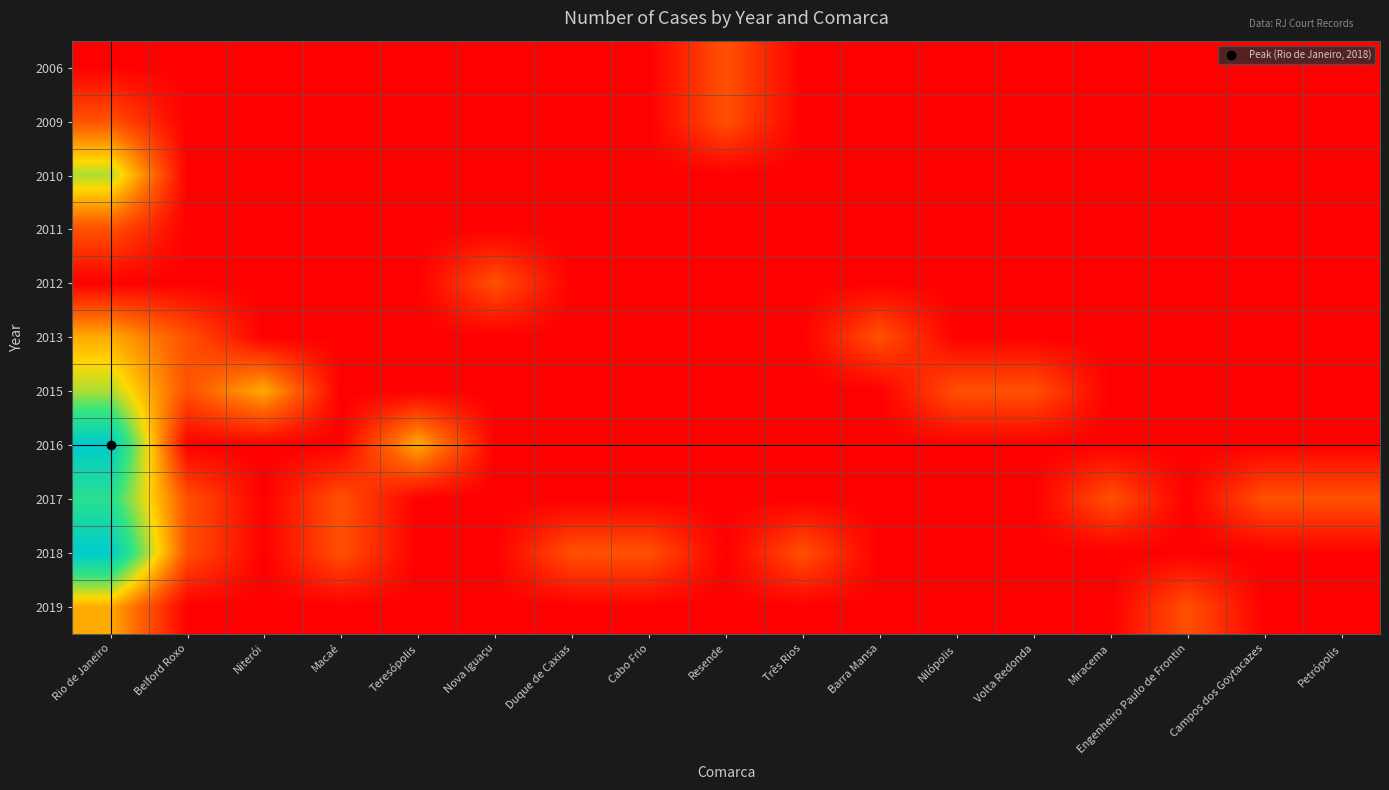

At Miracema, list the series in order from largest to smallest.

2017, 2006, 2009, 2010, 2011, 2012, 2013, 2015, 2016, 2018, 2019